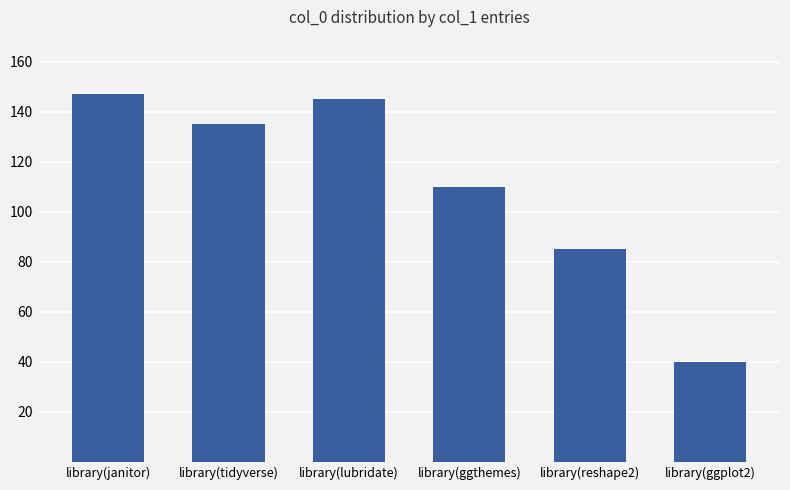

Reading left to right, extract all data points from this chart.

147	135	145	110	85	40